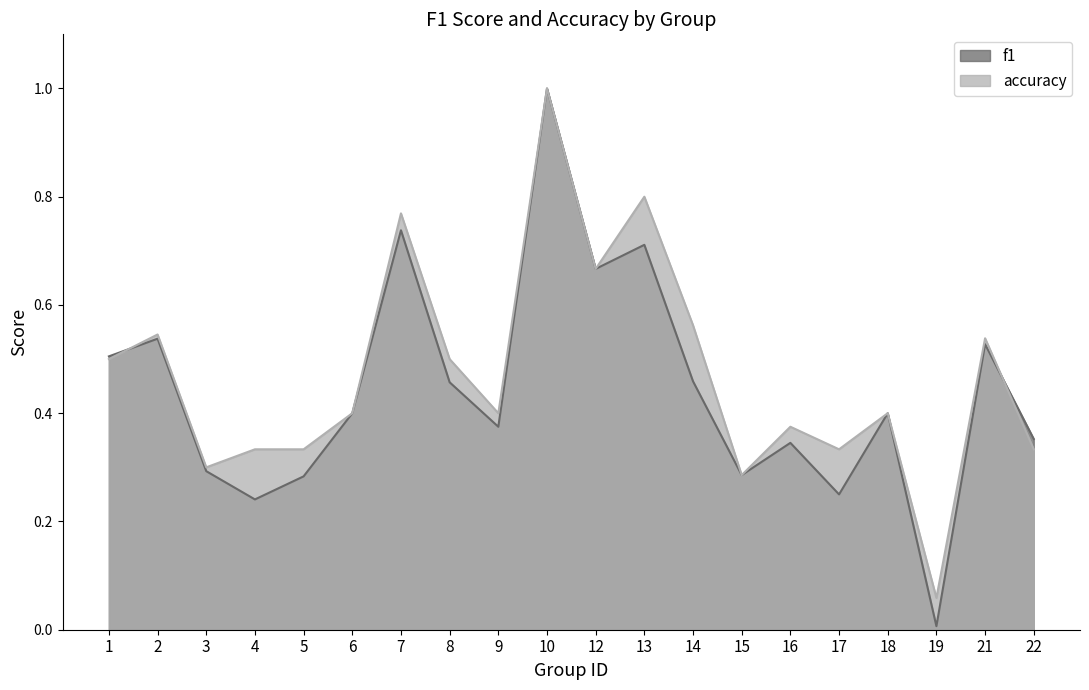

Which series has the largest range (max minus min)?

f1